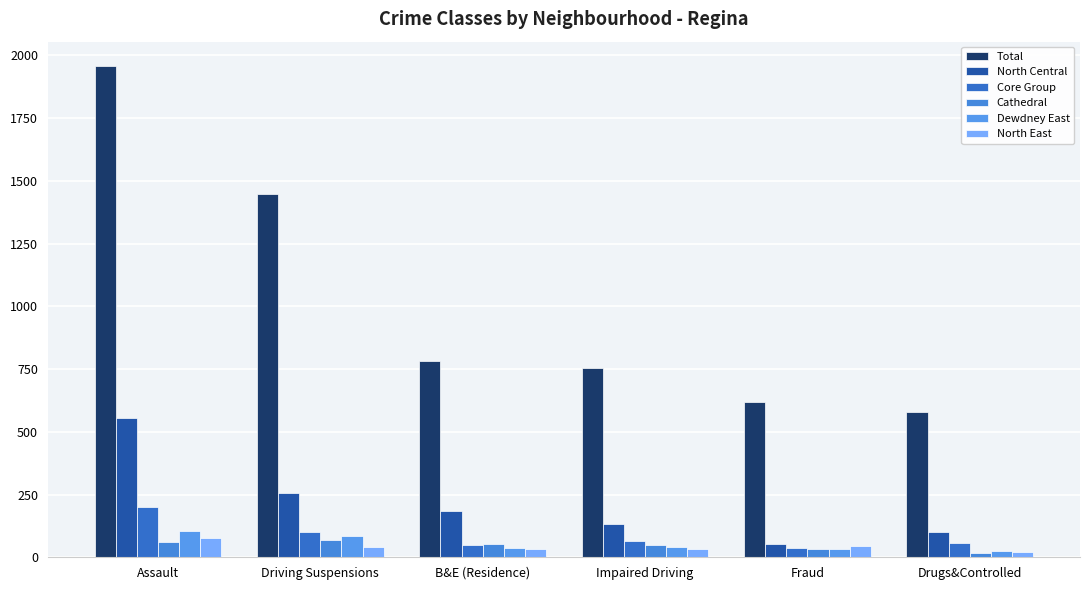

Where is Cathedral nearest to the value 43?

Impaired Driving